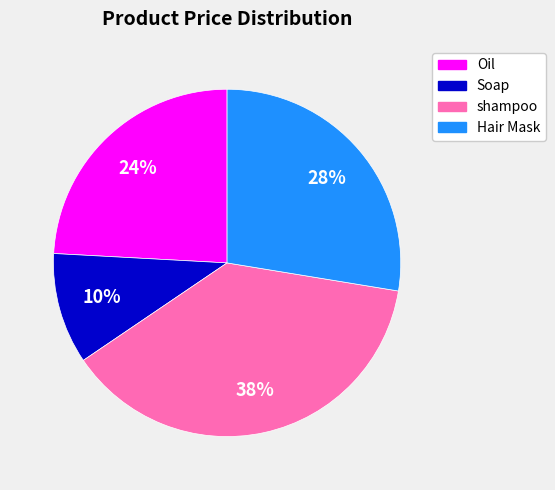

Rank the categories by value from highest to lowest.

shampoo, Hair Mask, Oil, Soap